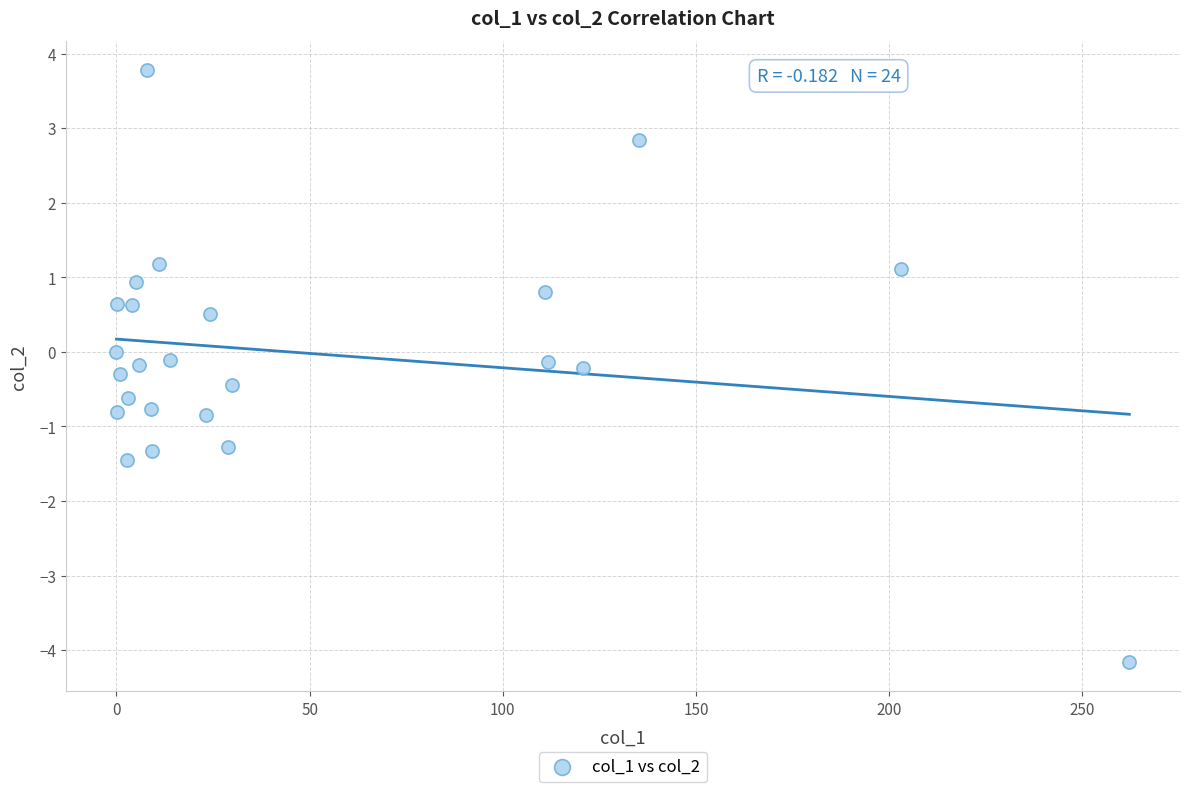

What is the range of Y values (max minus min)?

7.9